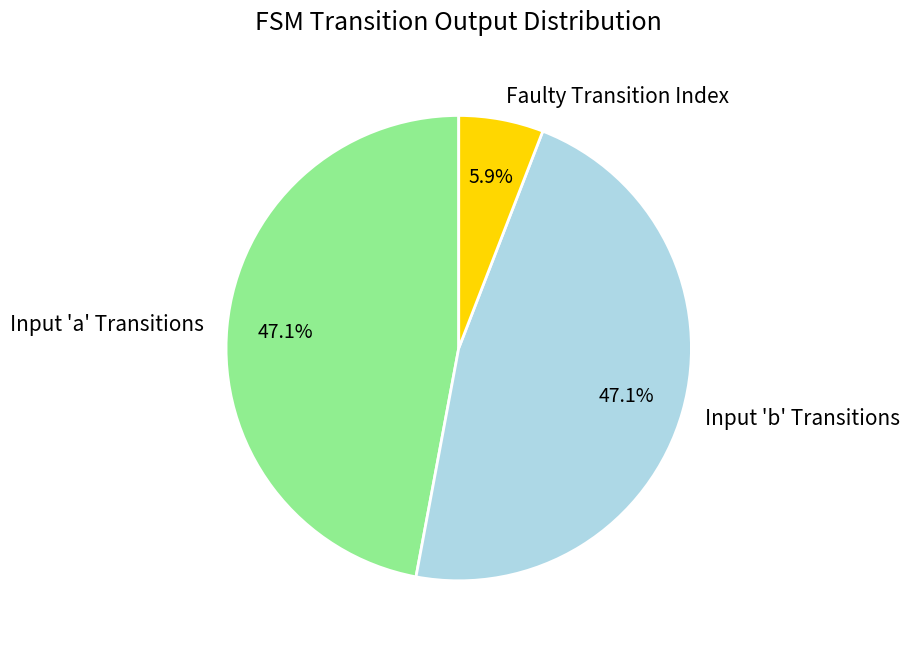

Is there any slice that represents more than half of the pie?

No